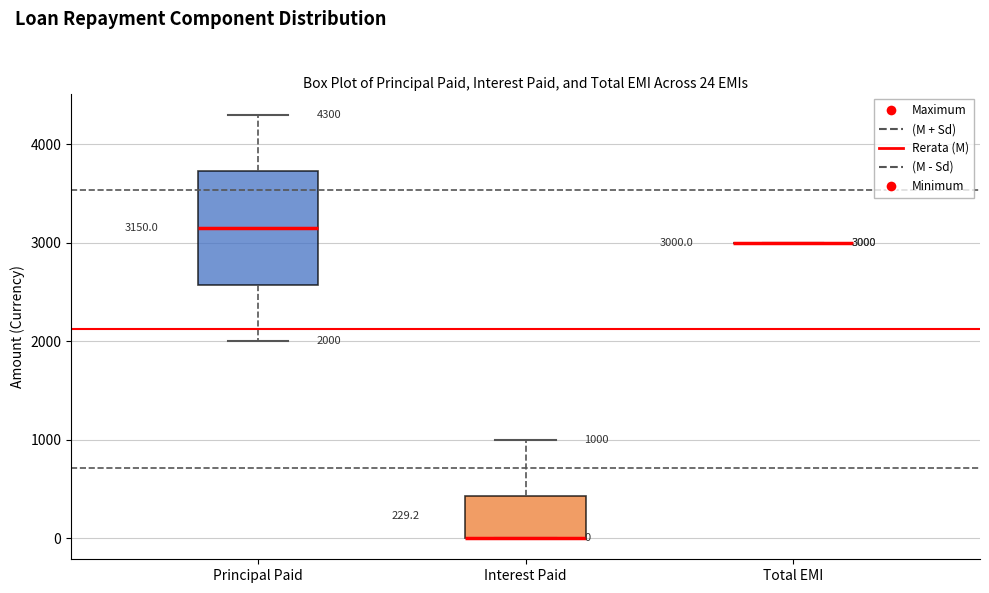

Comparing the boxes themselves (not the whiskers), which one is the tallest?

Principal Paid